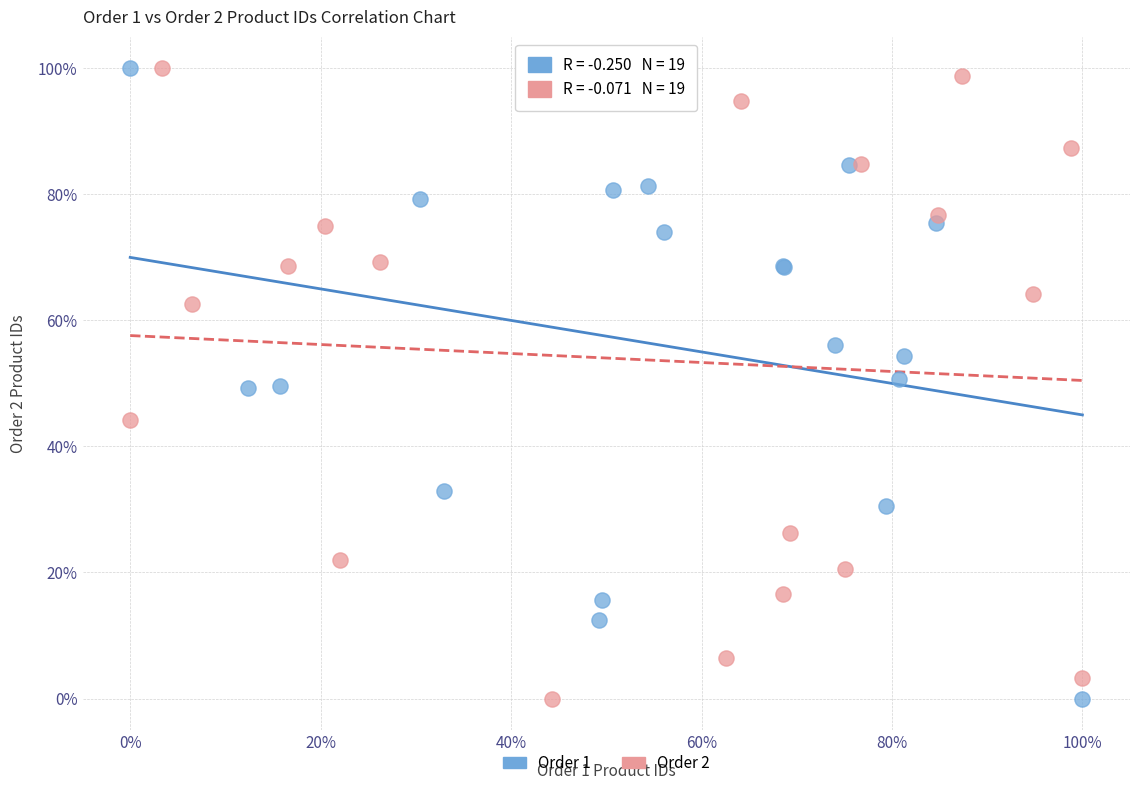

What are all the series names shown in the legend?

Order 1, Order 2